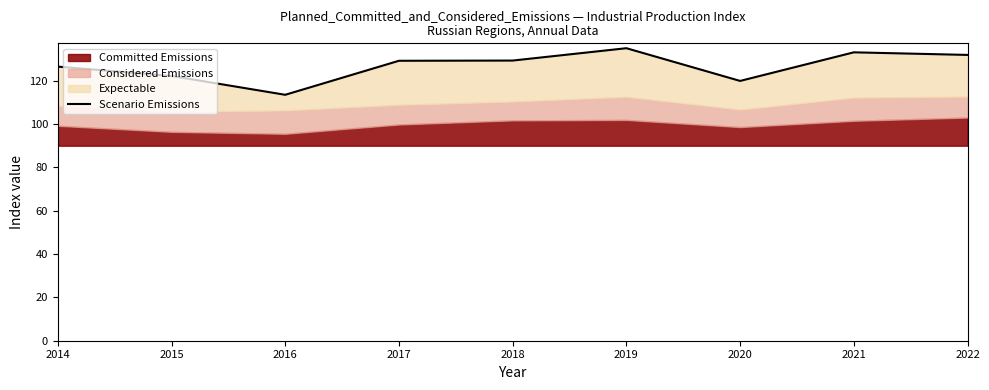

Reading right to left, what are all the values shown in this chart?

2022=131.9	2021=133.1	2020=119.9	2019=135.0	2018=129.3	2017=129.2	2016=113.5	2015=122.2	2014=126.5